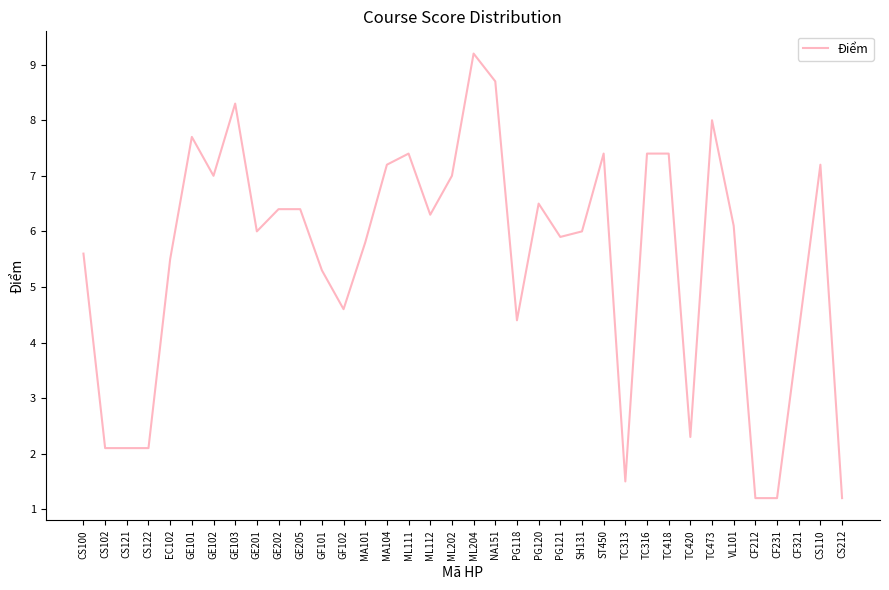

What is the difference between the maximum and minimum values?

8.0